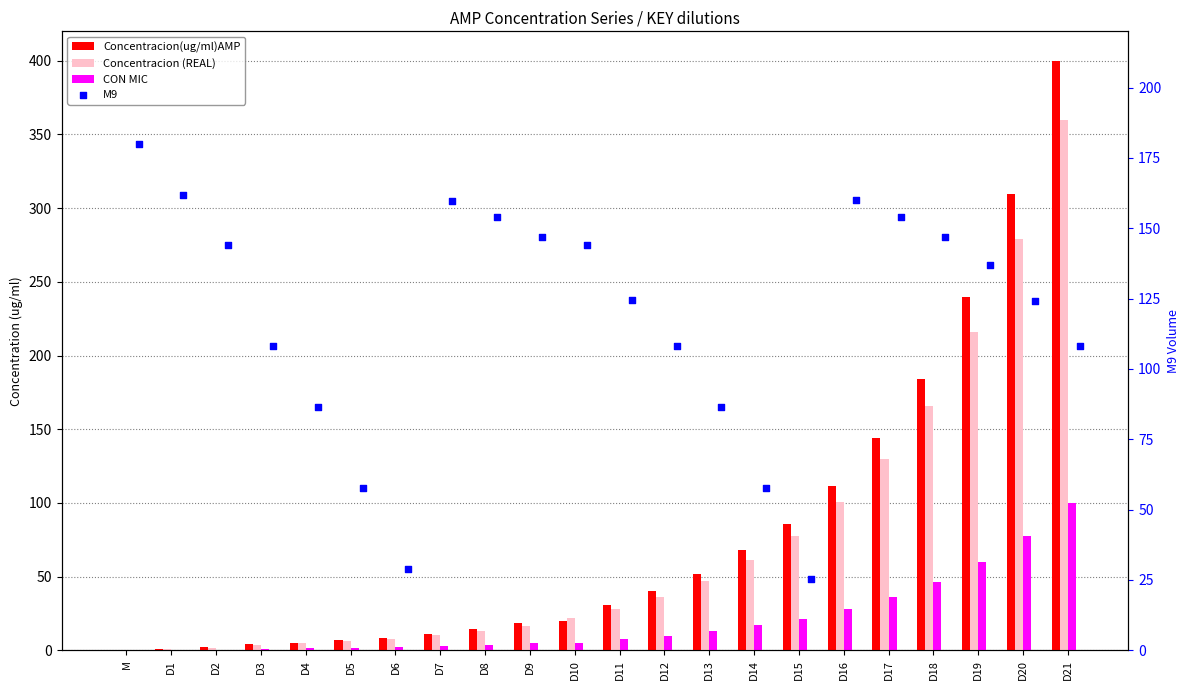

What is the total value across all series at D1?

164.2